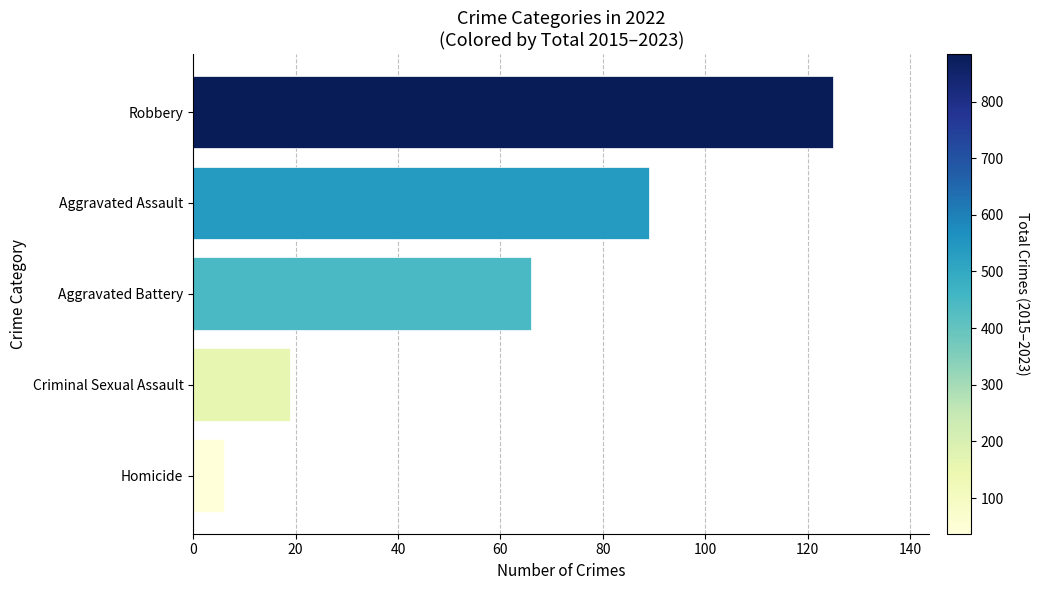

Approximately how many times larger is the value at Aggravated Assault compared to Aggravated Battery?

1.3